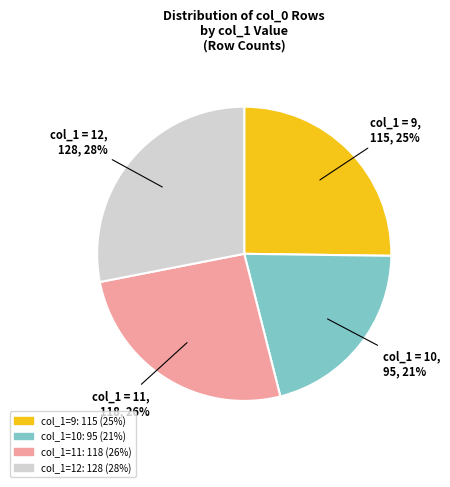

To the nearest percent, what is the difference between the largest and smallest slice percentages?

7%